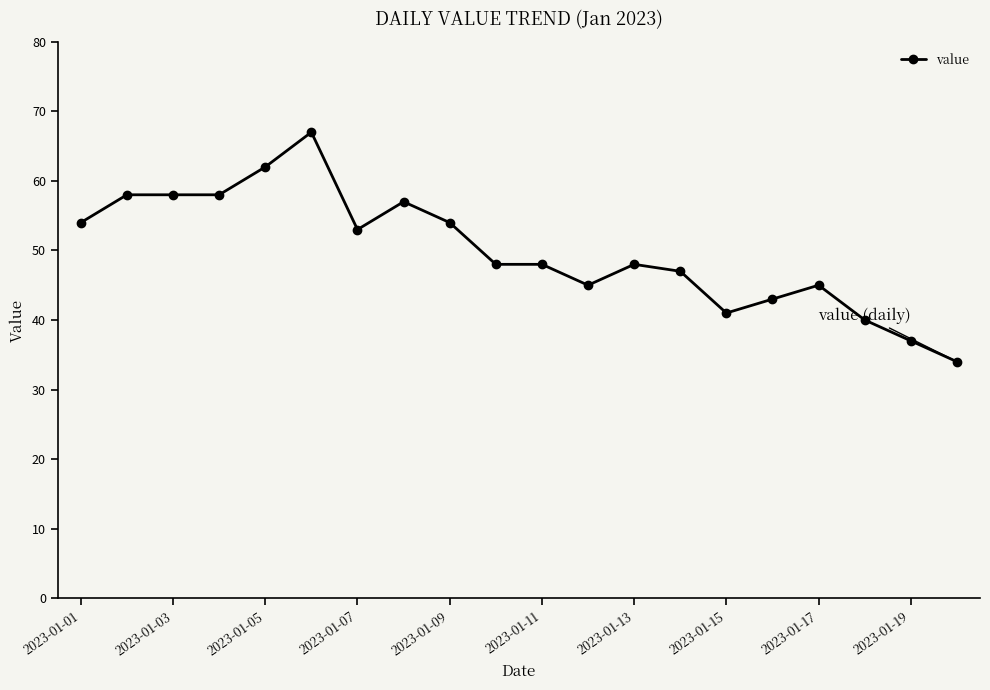

True or false: there are more than 0 points higher than both neighbors.

True